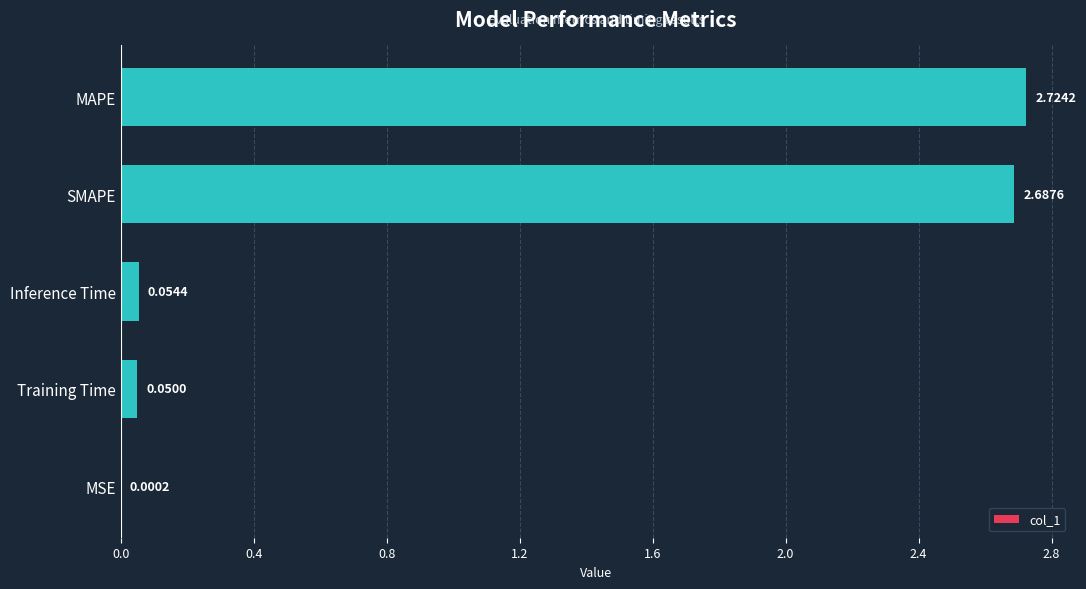

Where is the data nearest to the value 1?

Inference Time